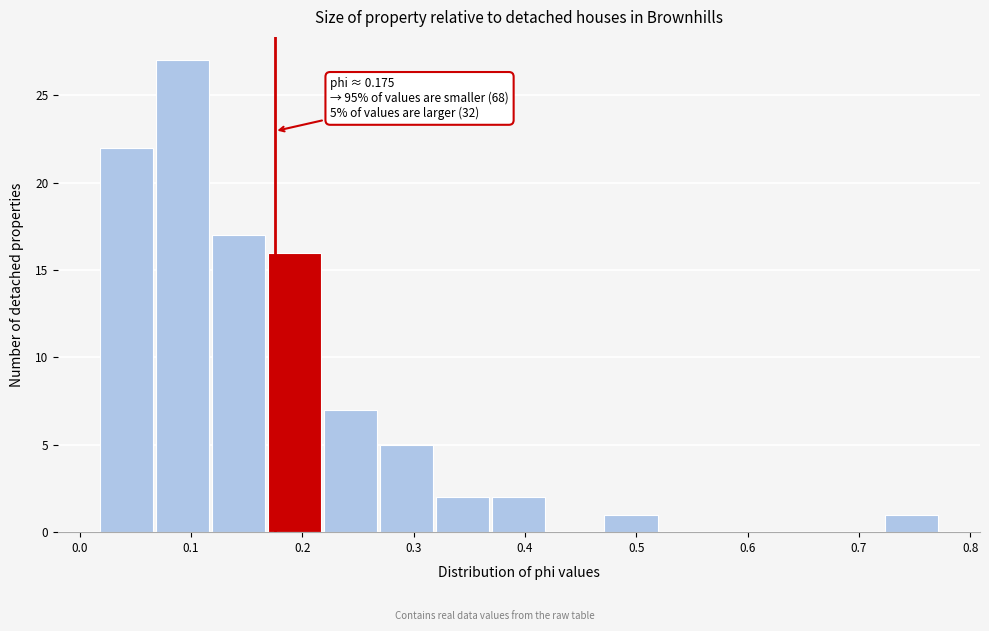

Over which range of the x-axis is the bar tallest?

0.07 to 0.12